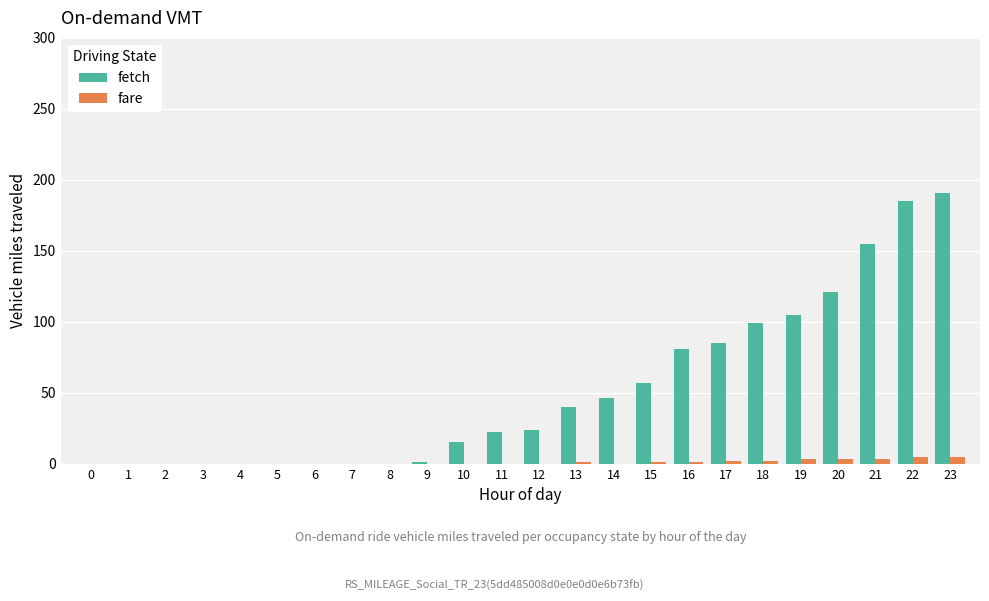

Which series has the largest total across all categories?

fetch